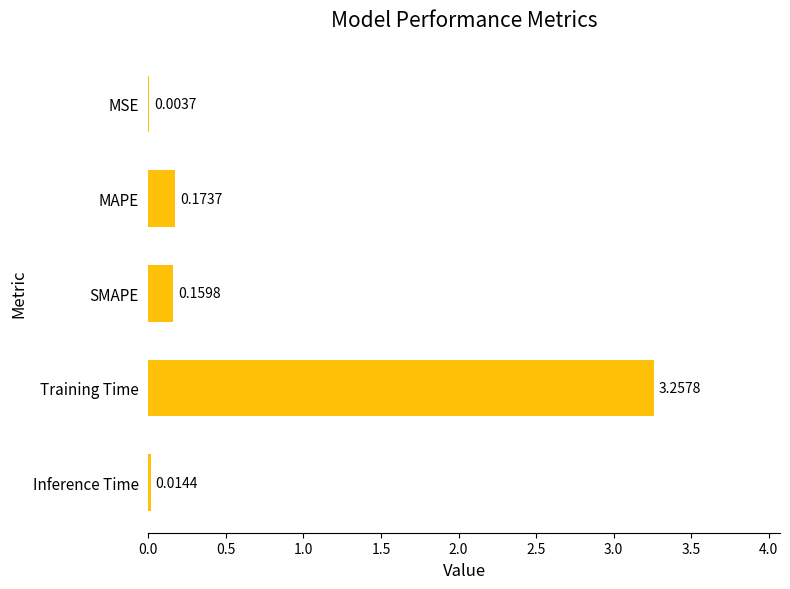

What is the sum of all values?

3.6